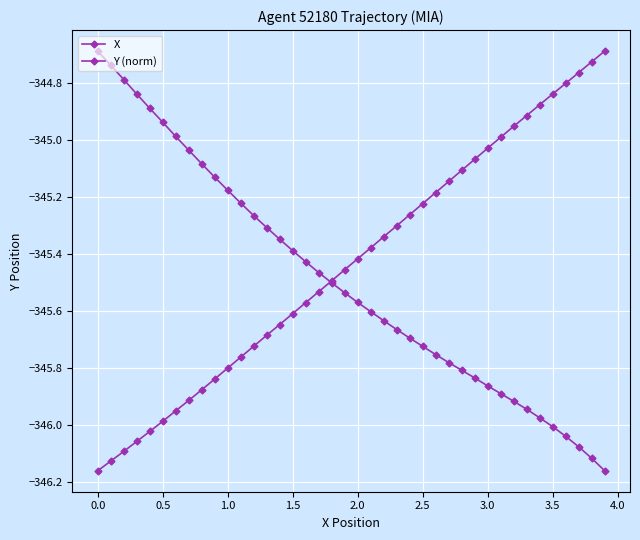

What is the sum of all Y (norm) values?

-13817.3